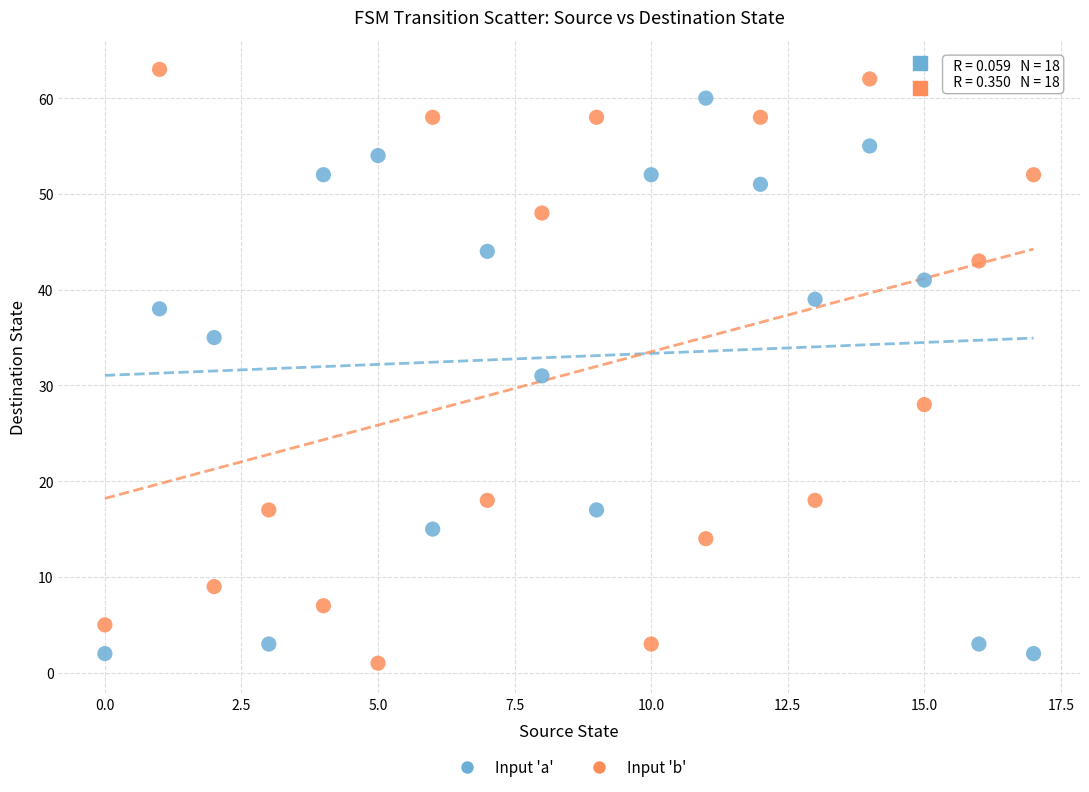

What are all the series names shown in the legend?

Input 'a', Input 'b'